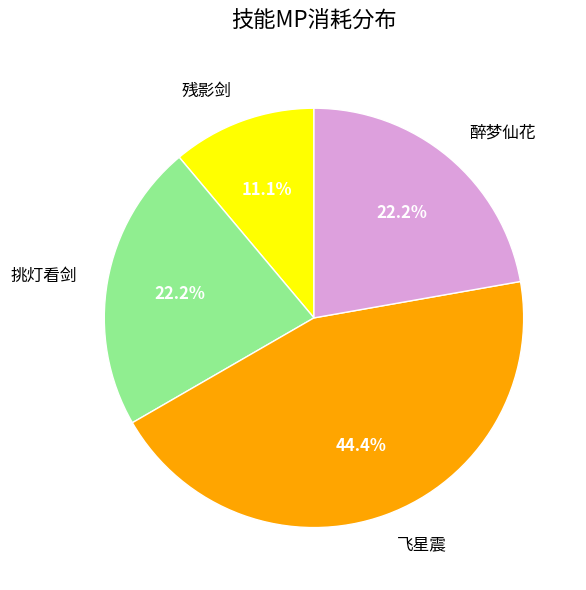

How many segments does this pie chart have?

4